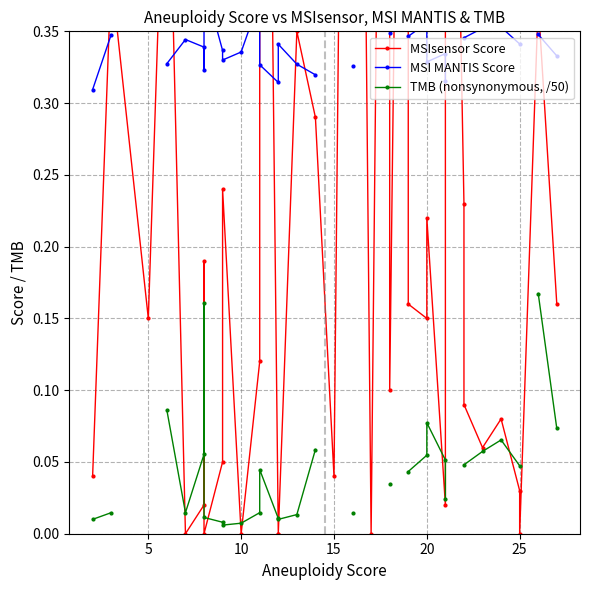

Rank the series by their maximum value, from highest to lowest.

MSIsensor Score, MSI MANTIS Score, TMB (nonsynonymous, /50)